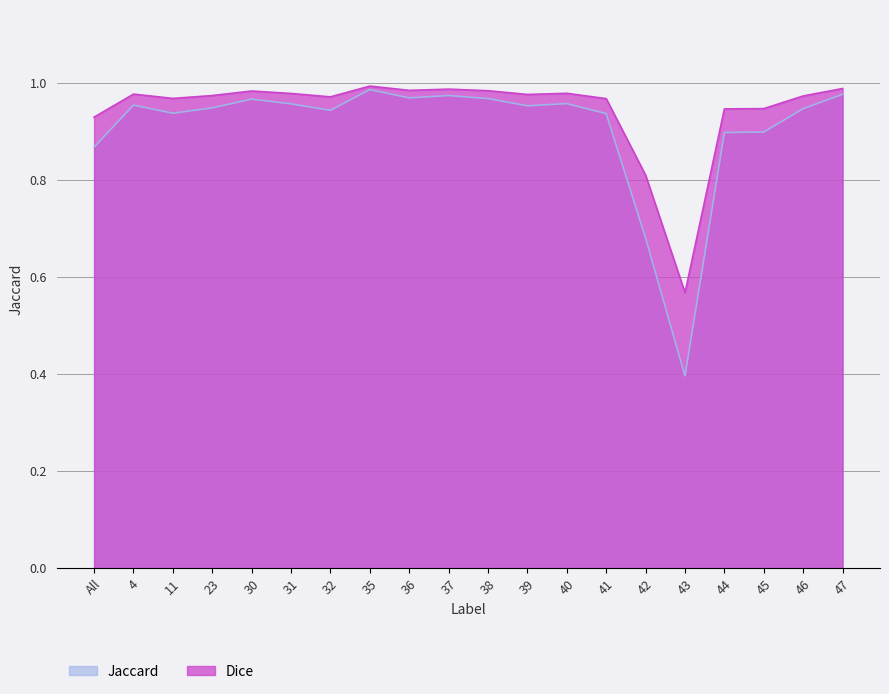

Which series has the widest spread of values?

Jaccard